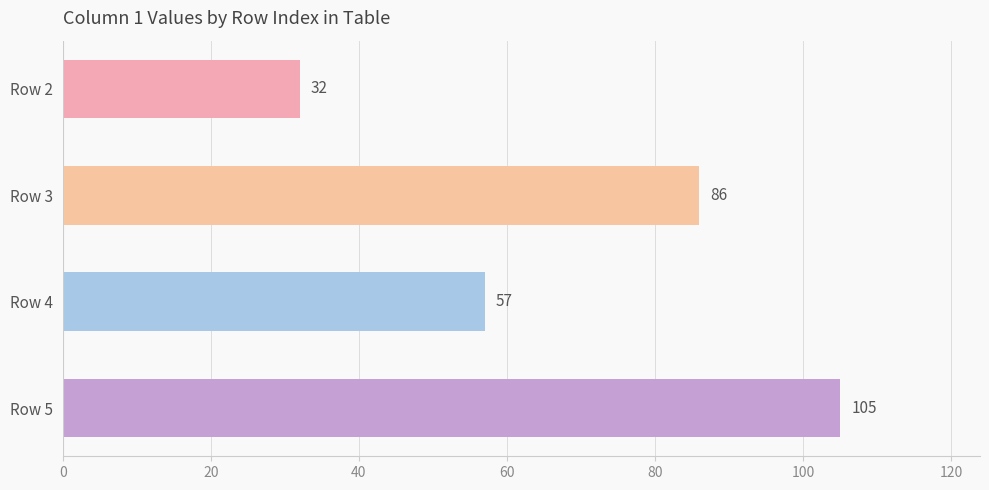

Reading bottom to top, transcribe all the data shown in this chart.

Row 5=105	Row 4=57	Row 3=86	Row 2=32